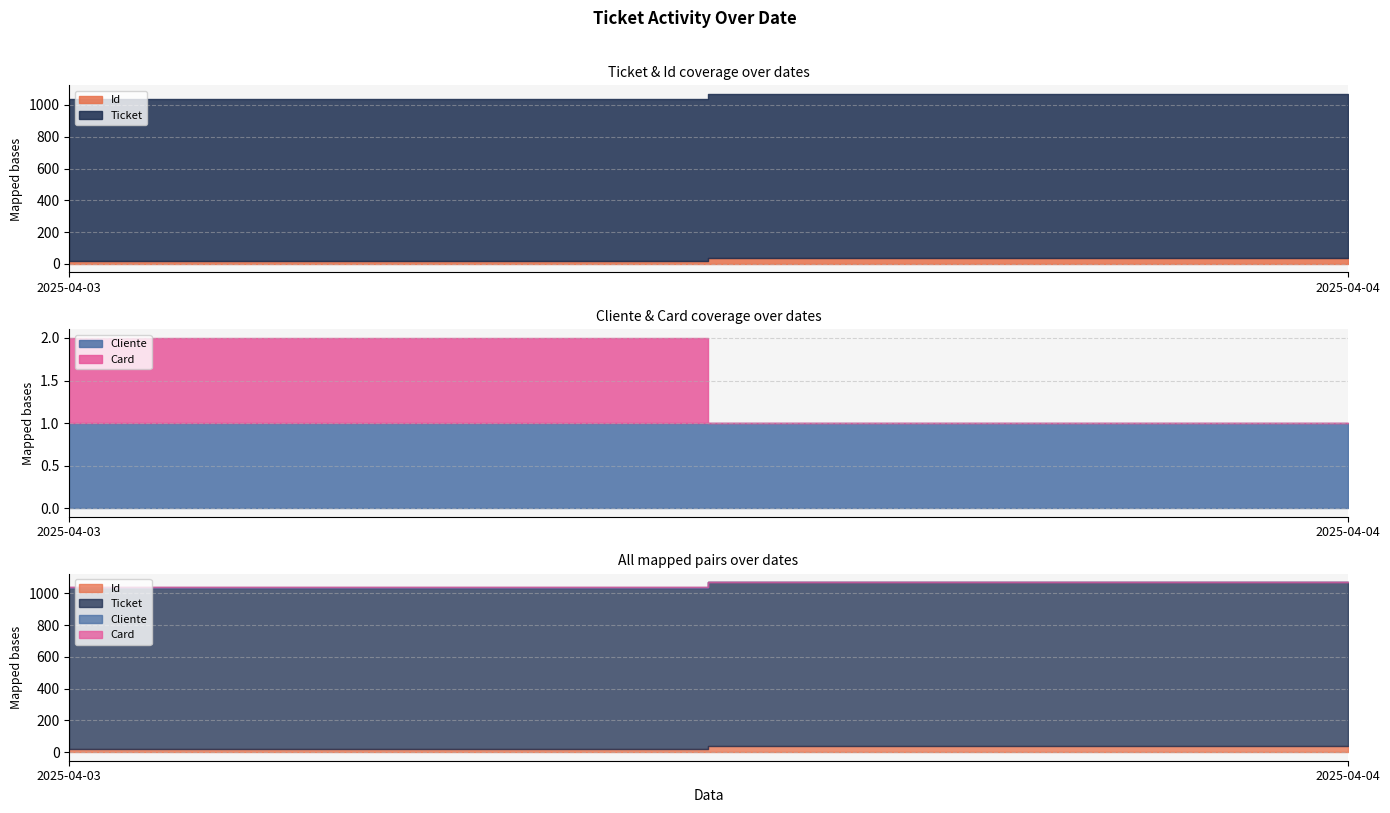

What is the difference between the Id values at 2025-04-03 and 2025-04-04?

18